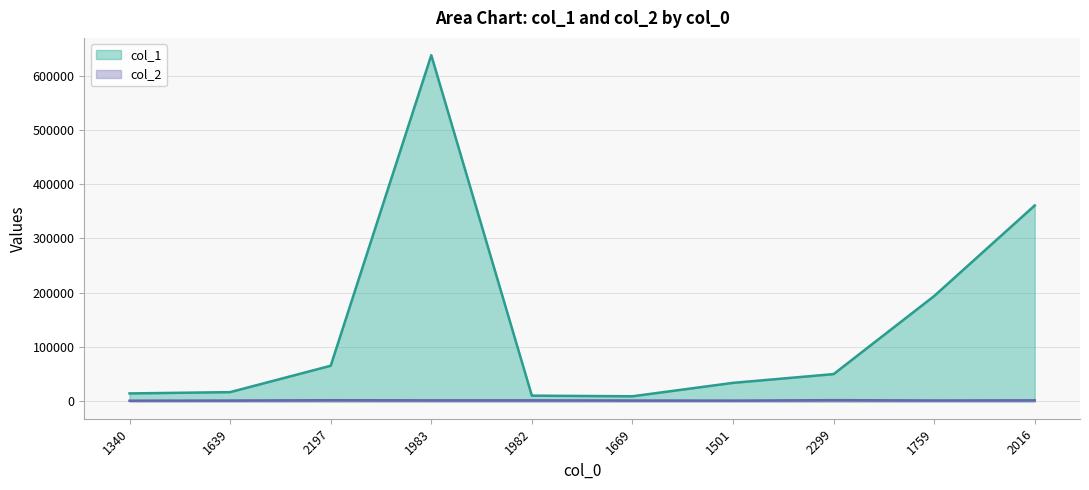

True or false: col_2 and col_1 intersect in this chart.

False